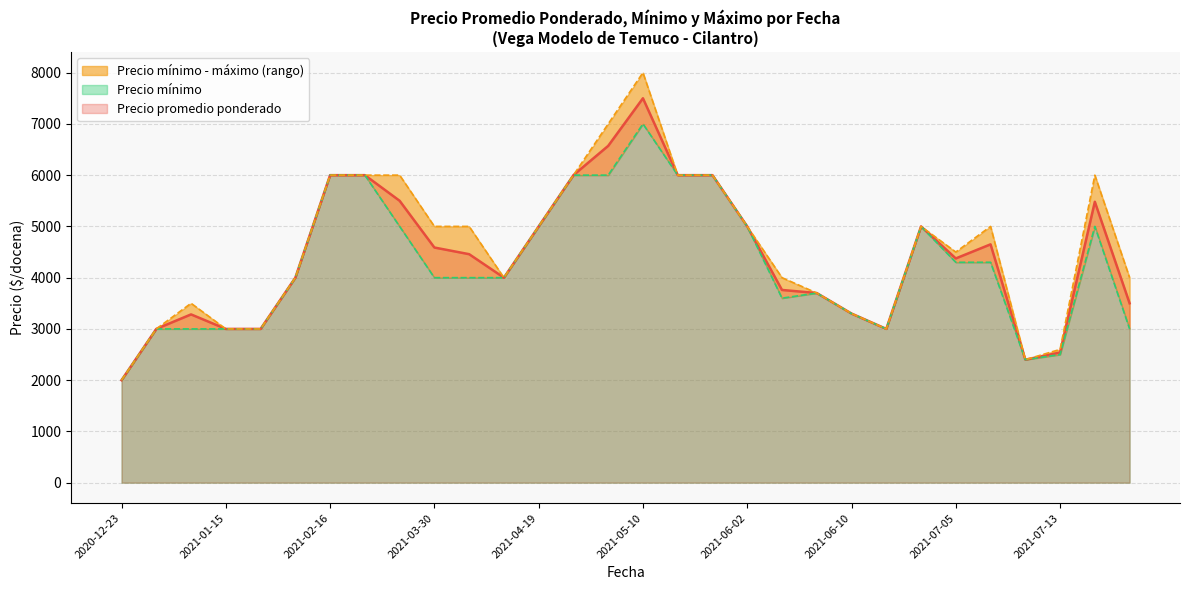

Reading left to right, extract all data points from this chart.

Precio promedio ponderado: 2021-01-05=3000	2021-01-12=3283	2021-01-15=3000	2021-01-18=3000	2021-01-29=4000	2021-02-16=6000	2021-03-15=6000	2021-03-25=5500	2021-03-30=4588	2021-03-31=4458	2021-04-12=4000	2021-04-19=5000	2021-04-20=6000	2021-04-21=6571	2021-05-10=7500	2021-05-11=6000	2021-05-20=6000	2021-06-02=5000	2021-06-03=3760	2021-06-09=3700	2021-06-10=3300	2021-06-17=3000	2021-06-30=5000	2021-07-05=4375	2021-07-06=4650	2021-07-12=2400	2021-07-13=2540	2021-08-16=5480	2021-08-17=3500	2020-12-23=2000
Precio mínimo: 2021-01-05=3000	2021-01-12=3000	2021-01-15=3000	2021-01-18=3000	2021-01-29=4000	2021-02-16=6000	2021-03-15=6000	2021-03-25=5000	2021-03-30=4000	2021-03-31=4000	2021-04-12=4000	2021-04-19=5000	2021-04-20=6000	2021-04-21=6000	2021-05-10=7000	2021-05-11=6000	2021-05-20=6000	2021-06-02=5000	2021-06-03=3600	2021-06-09=3700	2021-06-10=3300	2021-06-17=3000	2021-06-30=5000	2021-07-05=4300	2021-07-06=4300	2021-07-12=2400	2021-07-13=2500	2021-08-16=5000	2021-08-17=3000	2020-12-23=2000
Precio máximo: 2021-01-05=3000	2021-01-12=3500	2021-01-15=3000	2021-01-18=3000	2021-01-29=4000	2021-02-16=6000	2021-03-15=6000	2021-03-25=6000	2021-03-30=5000	2021-03-31=5000	2021-04-12=4000	2021-04-19=5000	2021-04-20=6000	2021-04-21=7000	2021-05-10=8000	2021-05-11=6000	2021-05-20=6000	2021-06-02=5000	2021-06-03=4000	2021-06-09=3700	2021-06-10=3300	2021-06-17=3000	2021-06-30=5000	2021-07-05=4500	2021-07-06=5000	2021-07-12=2400	2021-07-13=2600	2021-08-16=6000	2021-08-17=4000	2020-12-23=2000